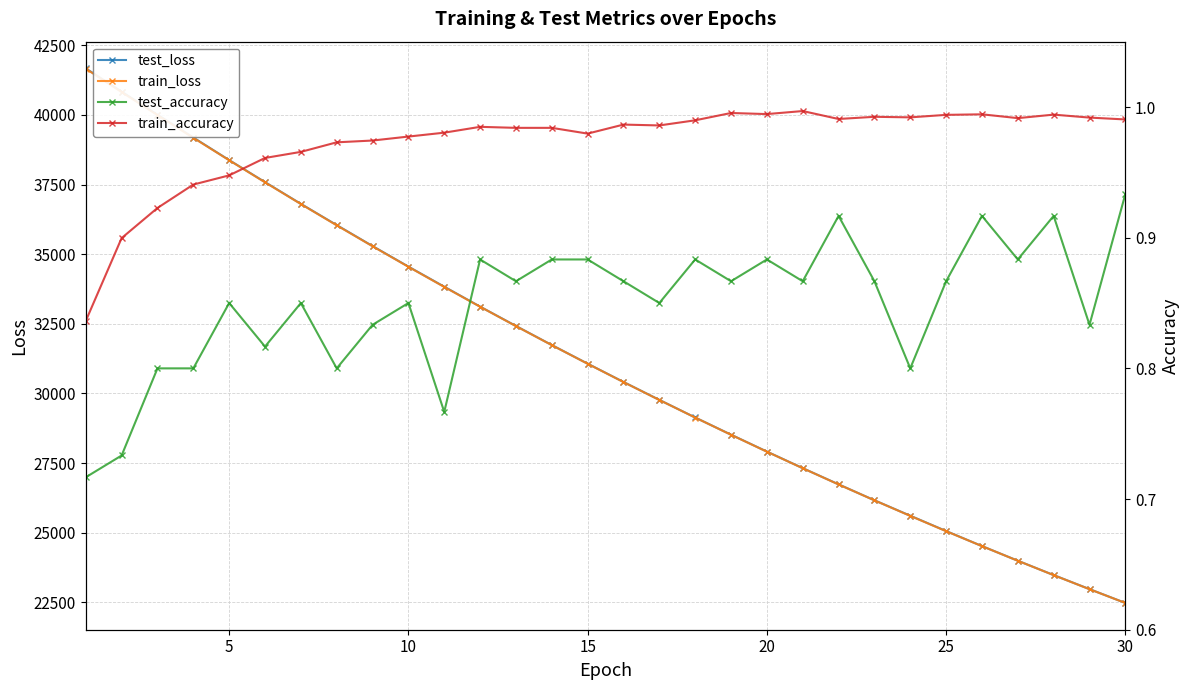

What is the highest value of the train_loss series?

41662.0